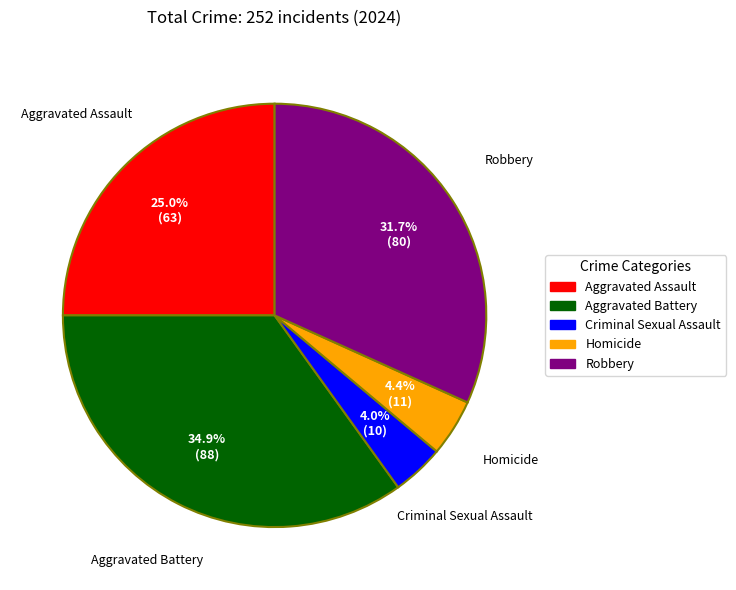

Count the number of slices in the pie.

5